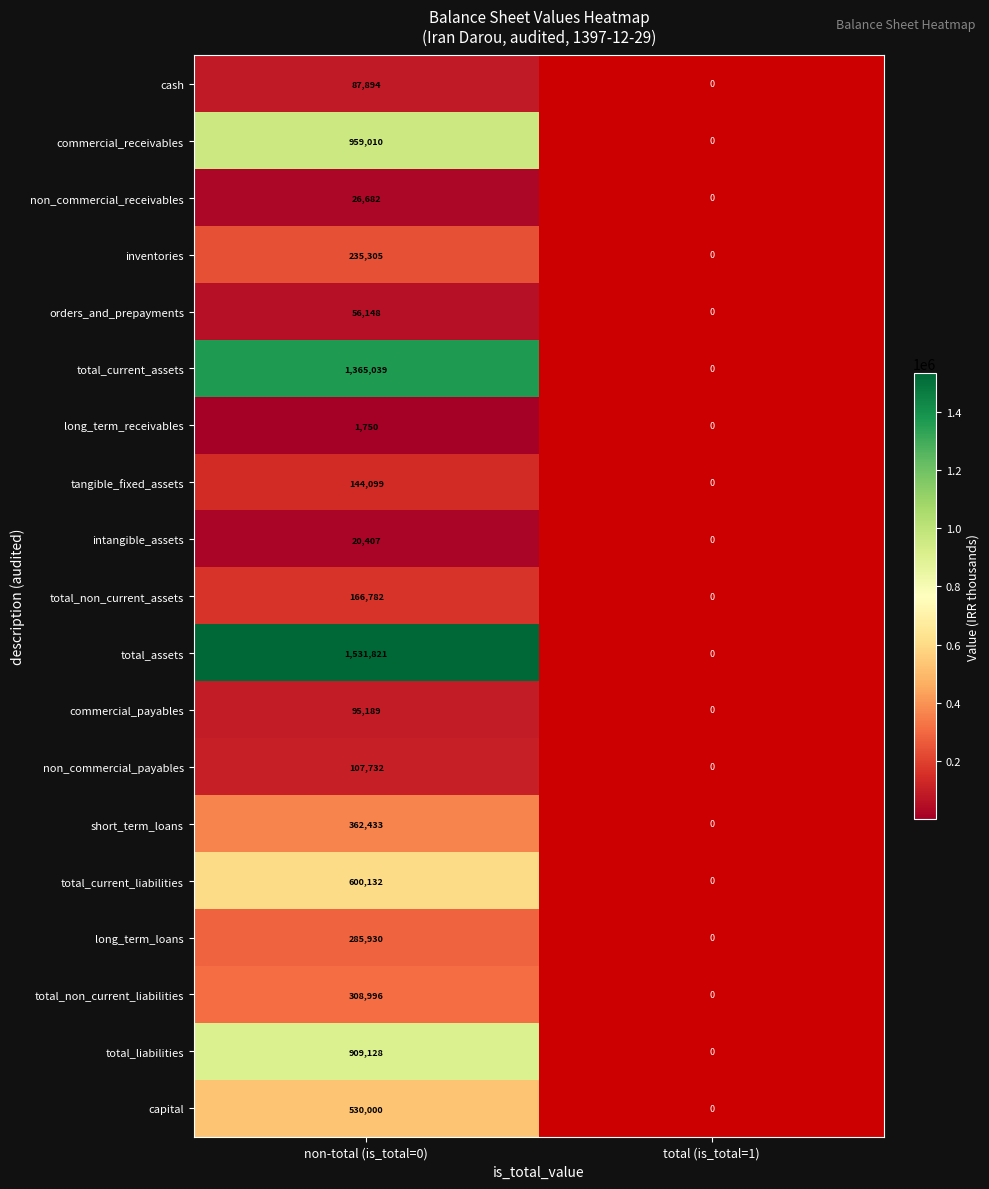

The non_commercial_payables series shows 107732 at non-total (is_total=0). True or false?

True